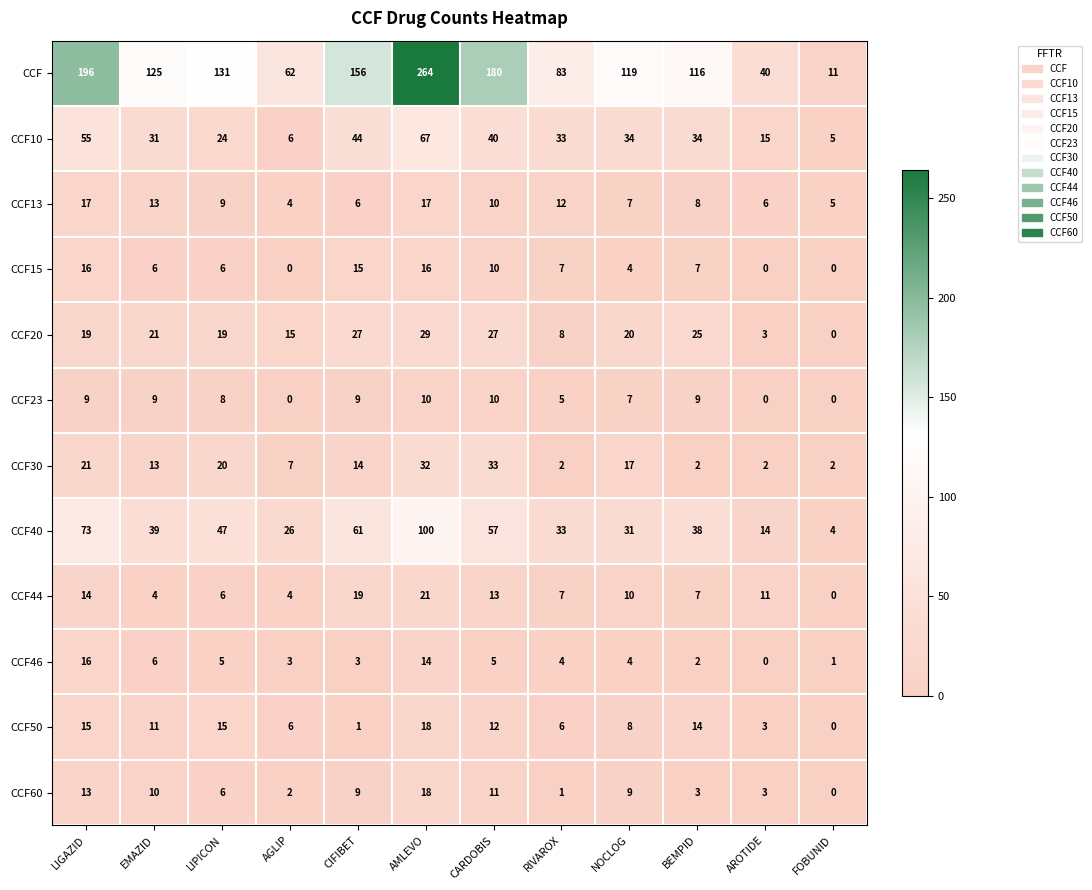

Count the number of data series in this chart.

12